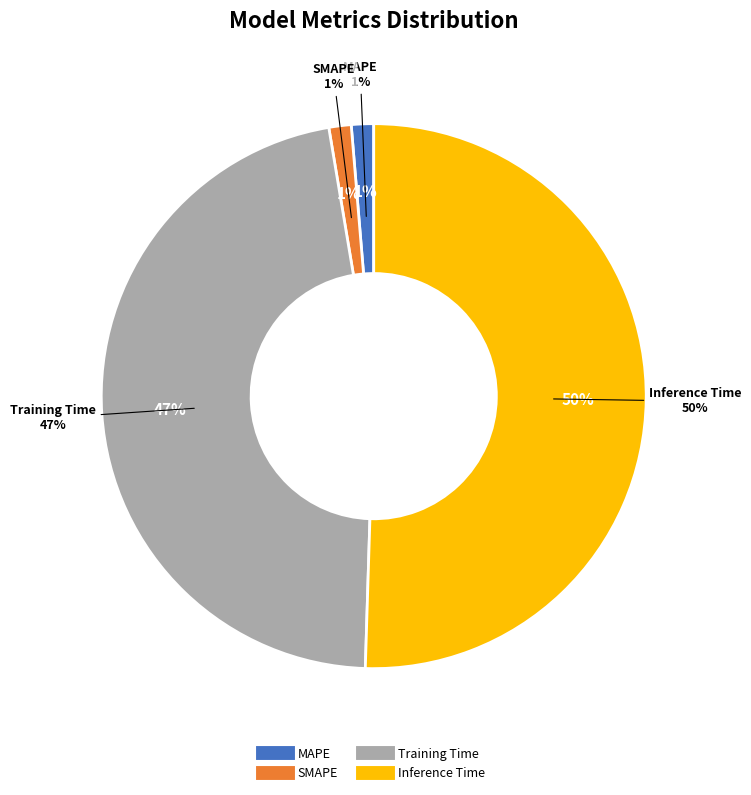

What is the smallest slice in the pie chart?

SMAPE